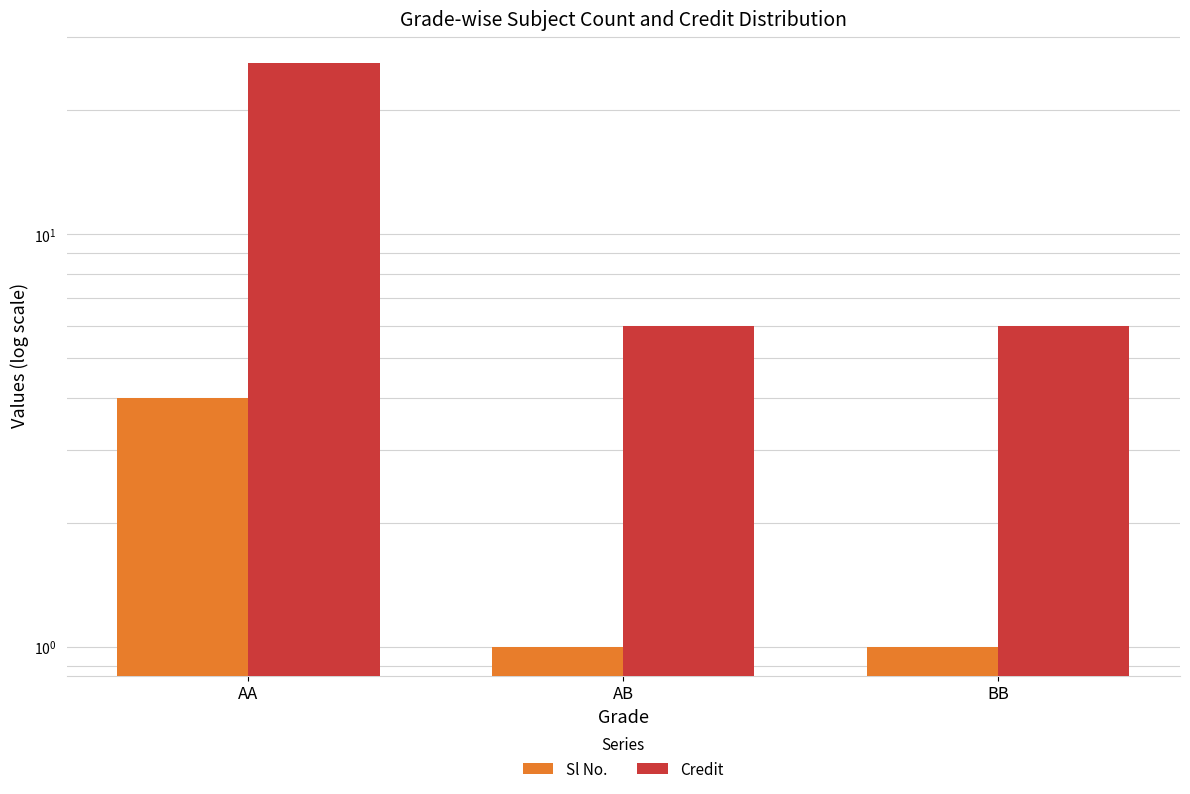

What position from the right is BB?

1